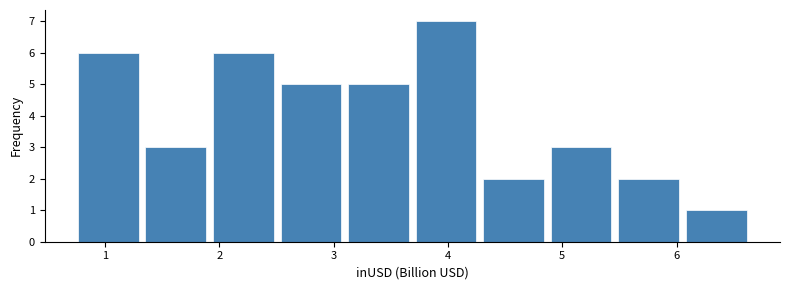

What is the height of the bar covering 3.1 to 3.7 on the x-axis? Neither the bar edges nor the heights are printed on the chart, so give them approximately, as read against the axes.

5